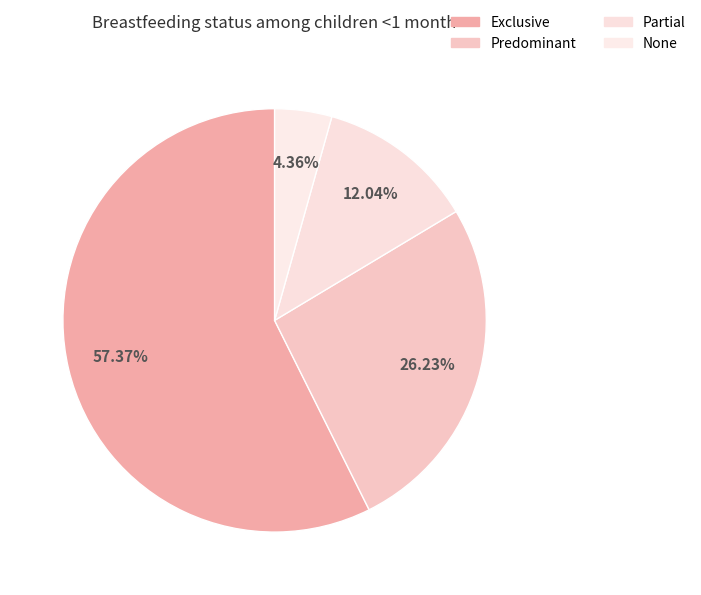

What is the smallest slice in the pie chart?

None